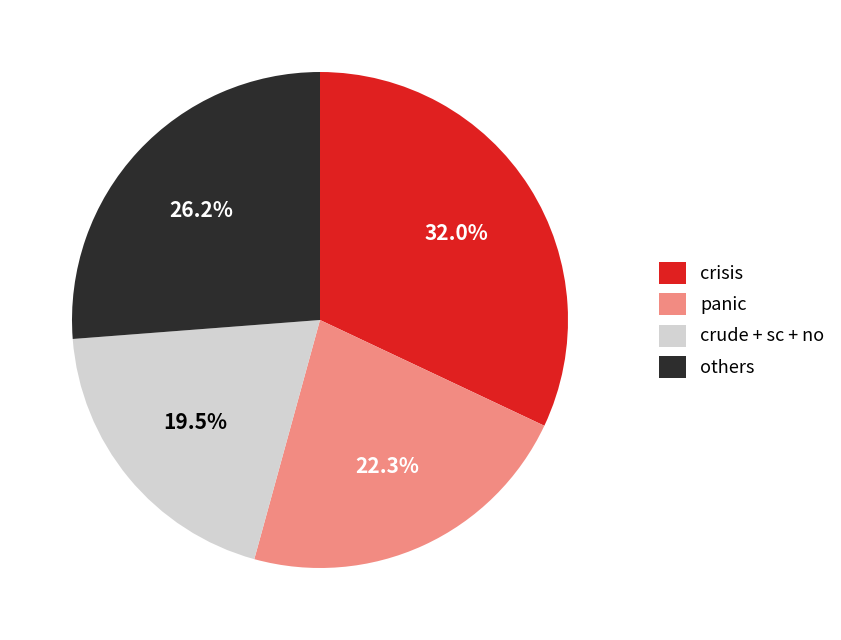

To the nearest percent, what is the average slice percentage?

25%